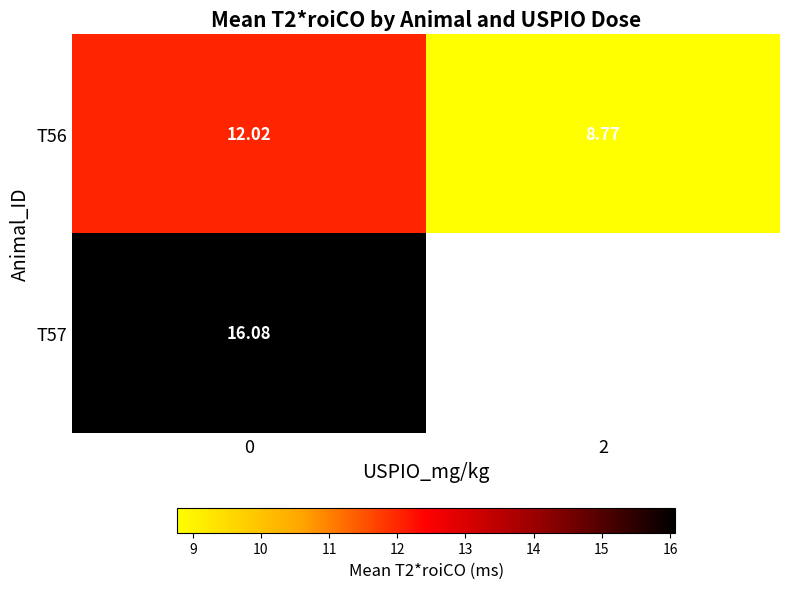

What is the maximum value shown in the chart?

16.1